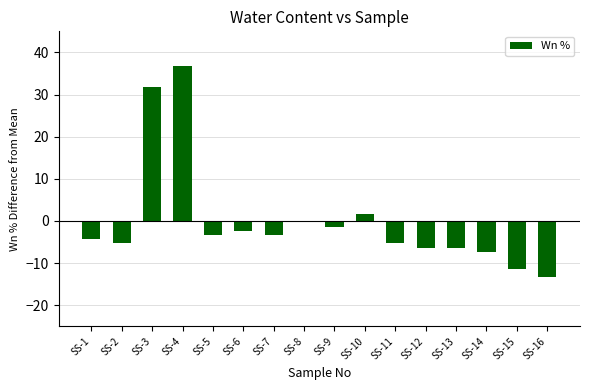

Reading left to right, list all the values displayed in this chart.

SS-1=-4.3	SS-2=-5.3	SS-3=31.7	SS-4=36.7	SS-5=-3.3	SS-6=-2.3	SS-7=-3.3	SS-8=-0.3	SS-9=-1.3	SS-10=1.7	SS-11=-5.3	SS-12=-6.3	SS-13=-6.3	SS-14=-7.3	SS-15=-11.3	SS-16=-13.3